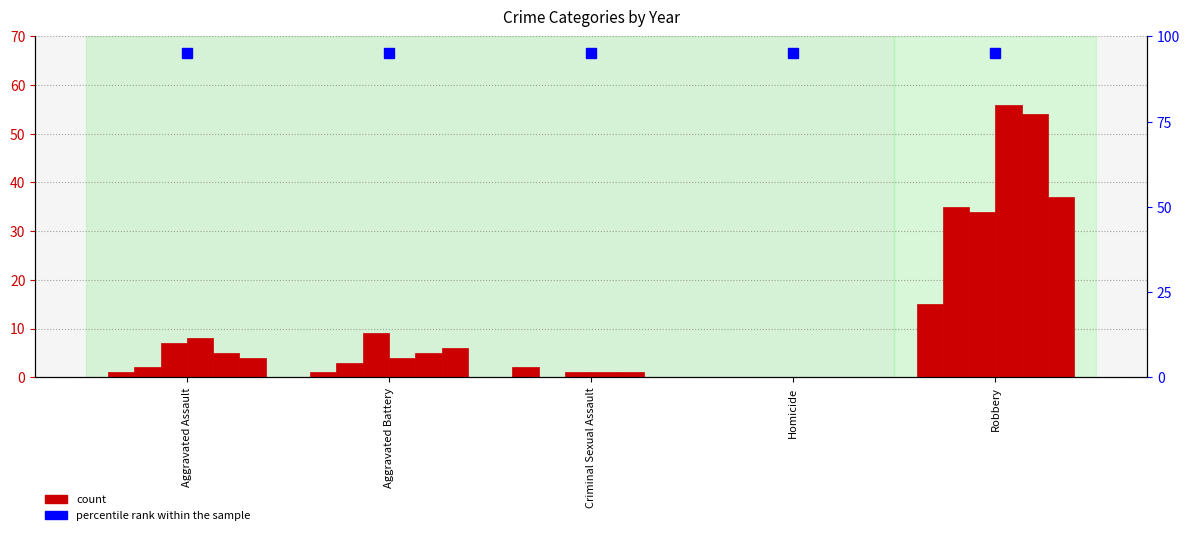

What is the value of the 2016 bar at the 5th from the left?

35